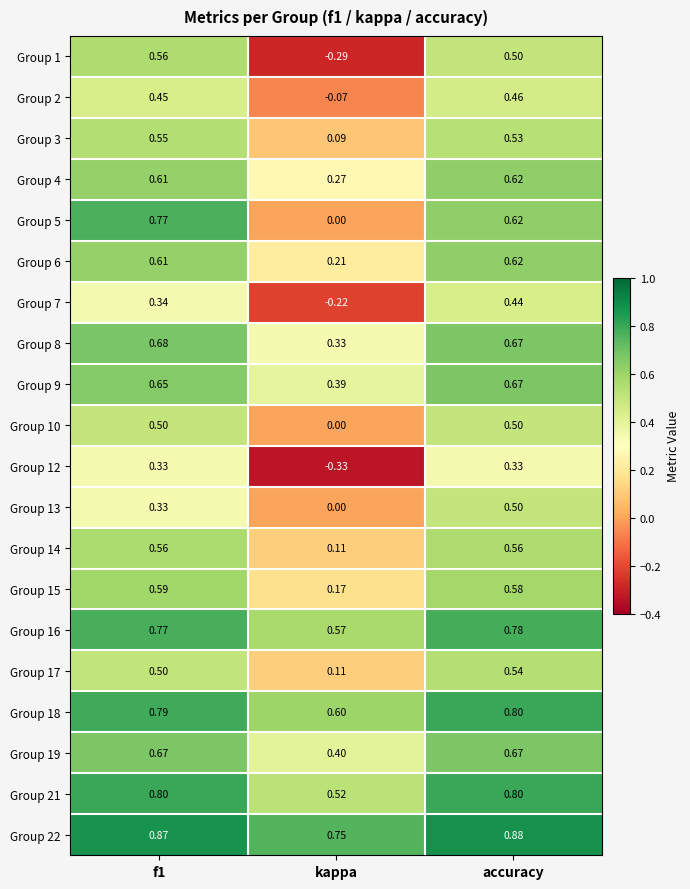

What is the total value across all series at kappa?

3.6